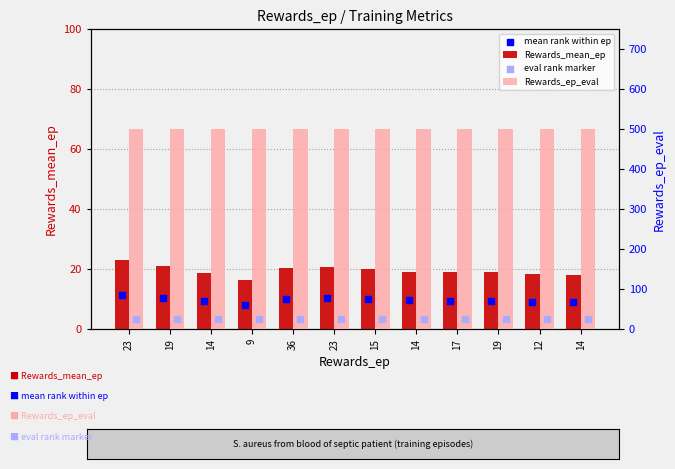

What is the total value across all series at 9?

549.4